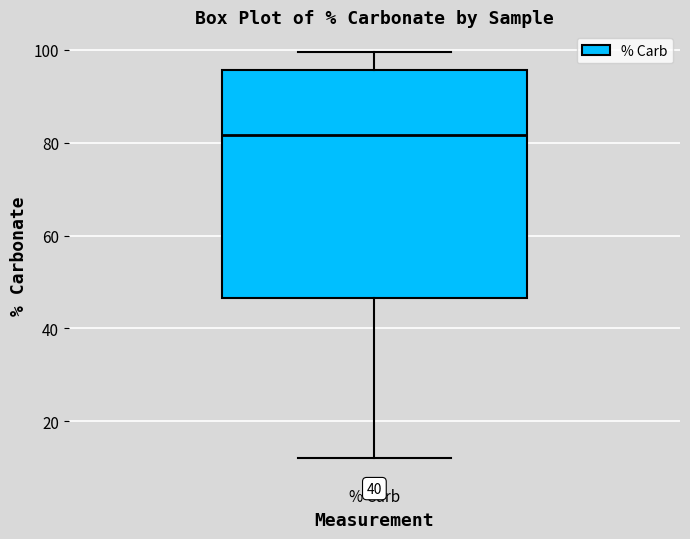

Transcribe this box plot: give where the median line is, the range the box spans, and where the two whiskers end, as read against the y-axis. The values are not printed on the chart, so give them approximately, as read against the axis.

median 82, box 46 to 96, whiskers 12 to 100